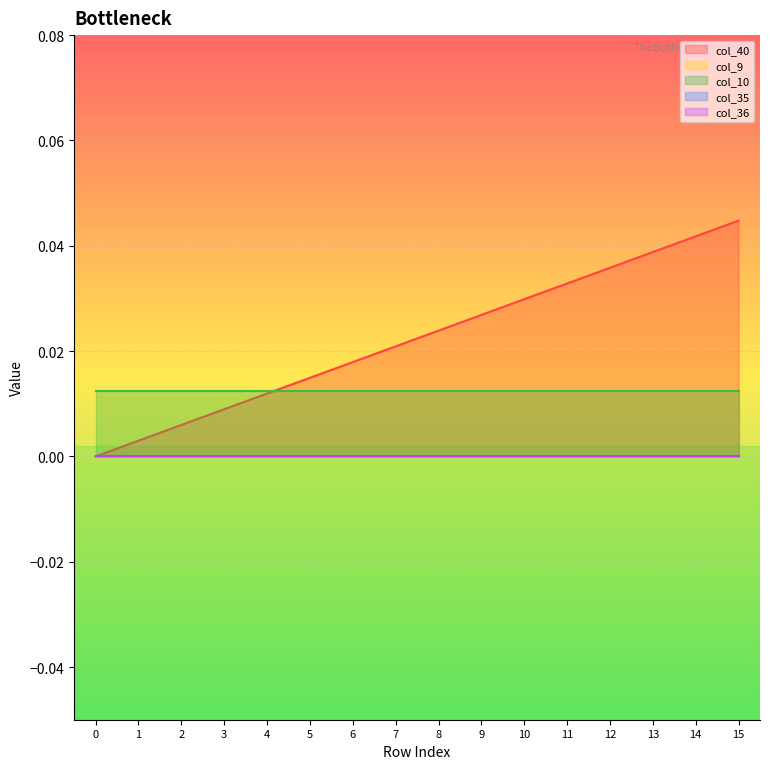

True or false: col_10 and col_40 intersect in this chart.

True